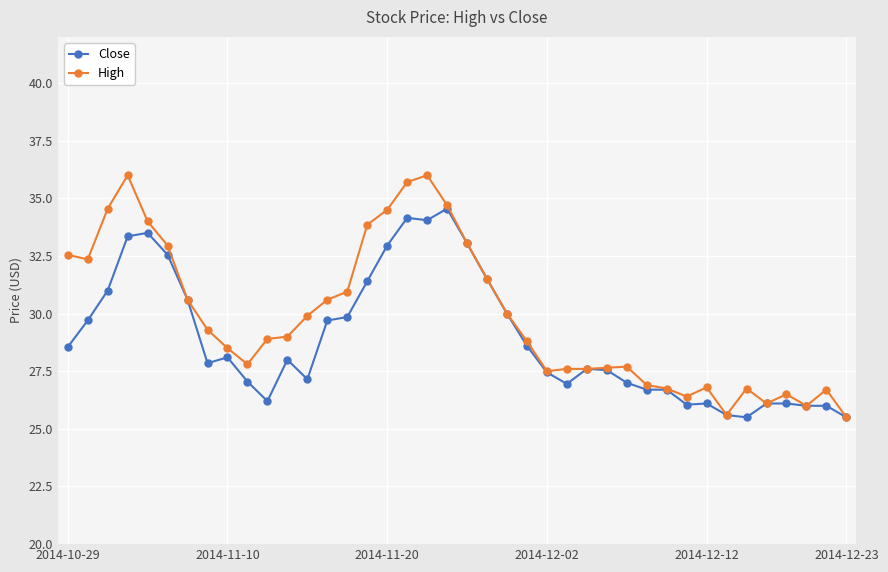

What is the maximum value shown in the chart?

36.0